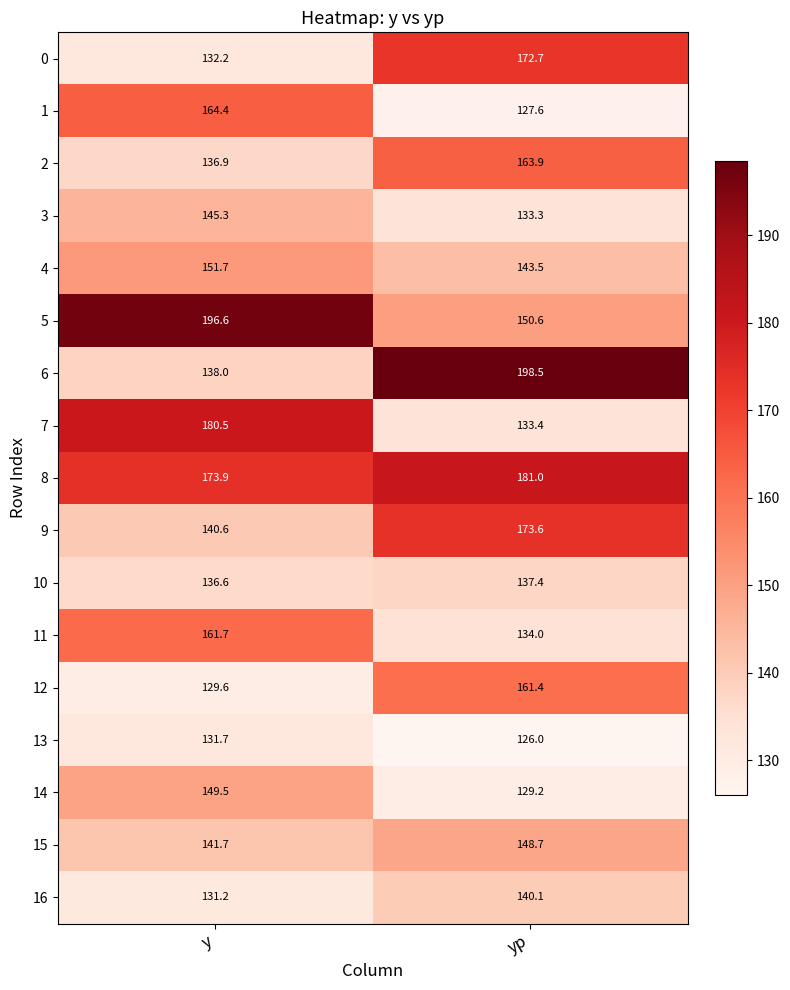

The 8 series shows 92.8 at y. True or false?

False